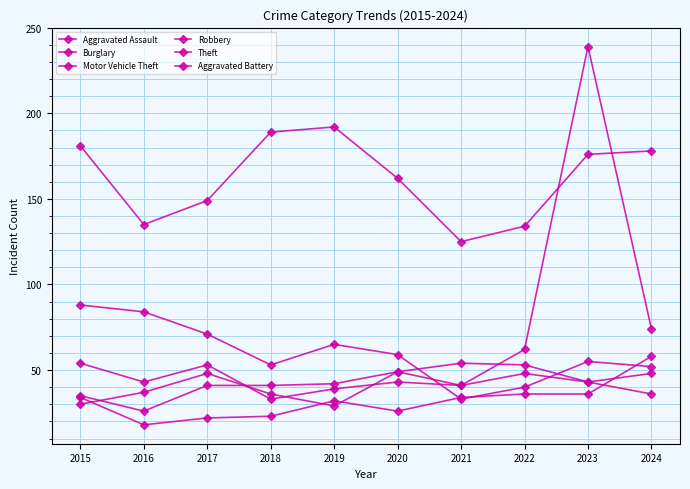

How many lines are shown in the chart?

6